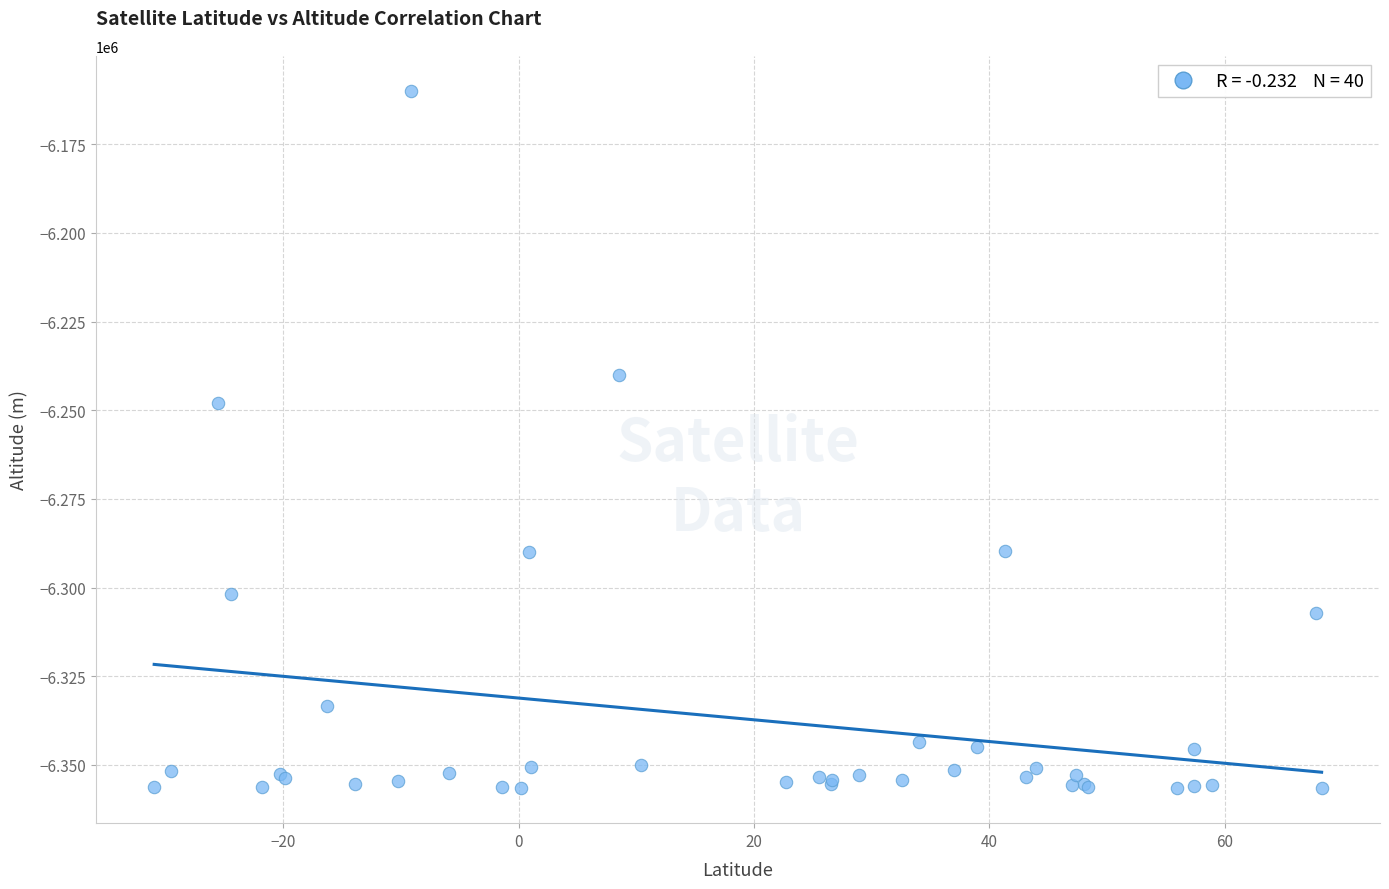

What Y value in the scatter plot is closest to -6258258?

-6248027.0